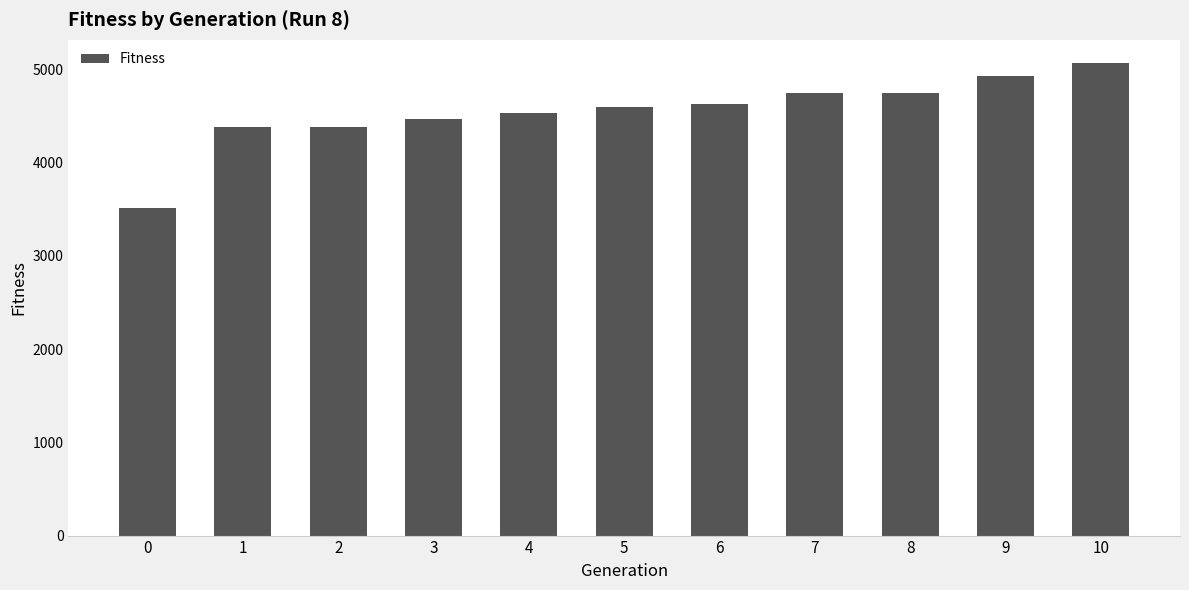

Reading left to right, what are all the values shown in this chart?

0=3509	1=4384	2=4384	3=4472	4=4535	5=4595	6=4628	7=4742	8=4742	9=4931	10=5063